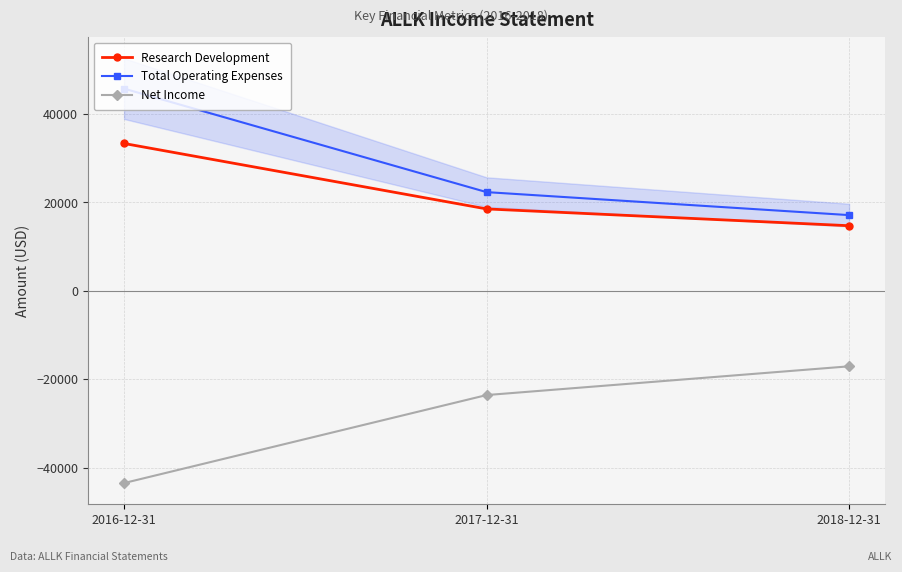

What is the label of the 2nd point from the right?

2017-12-31